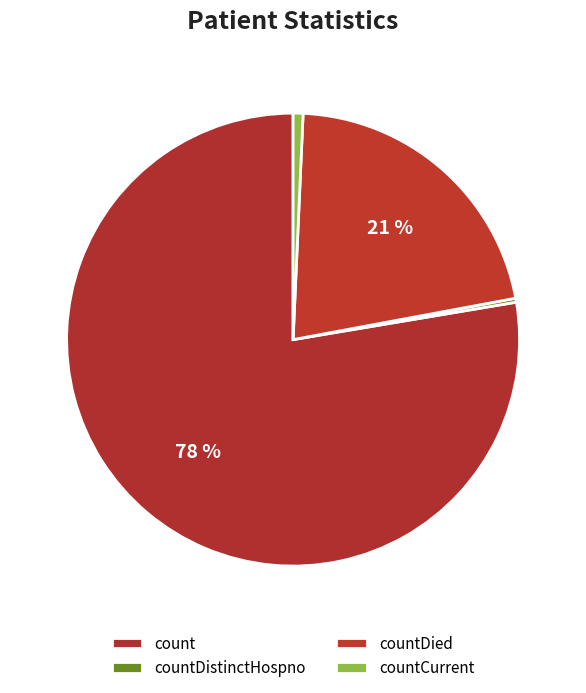

Which category has the biggest portion of the pie?

count